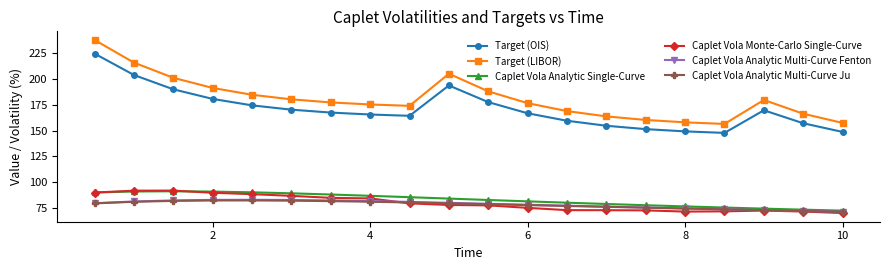

True or false: Caplet Vola Analytic Multi-Curve Ju has more than 0 points higher than both neighbors.

True